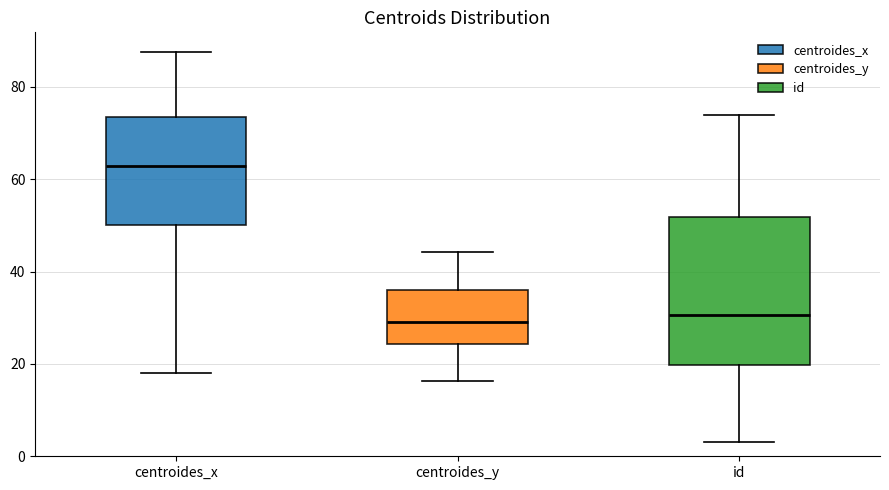

Where is the upper edge of the box for centroides_x on the y-axis? The values are not printed on the chart, so give them approximately, as read against the axis.

74